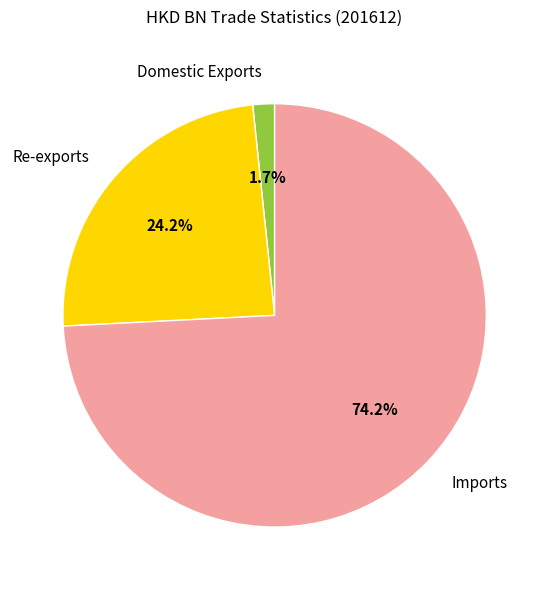

To the nearest percent, what is the combined percentage of Imports and Domestic Exports?

76%